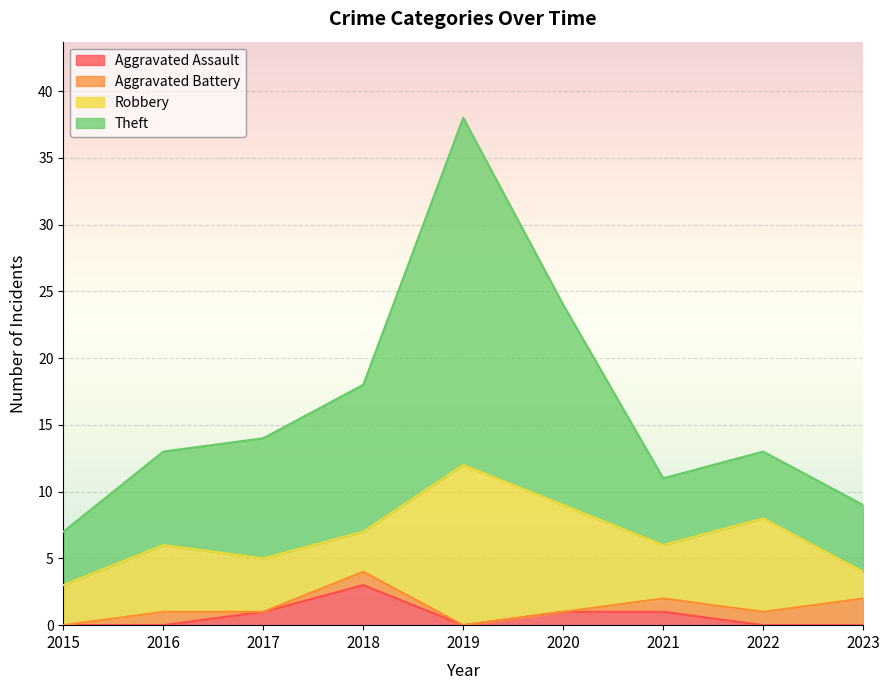

Which series has the largest range (max minus min)?

Theft